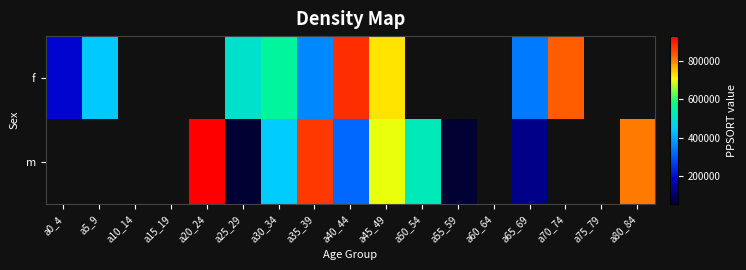

List the series in order of their overall mean, highest first.

f, m